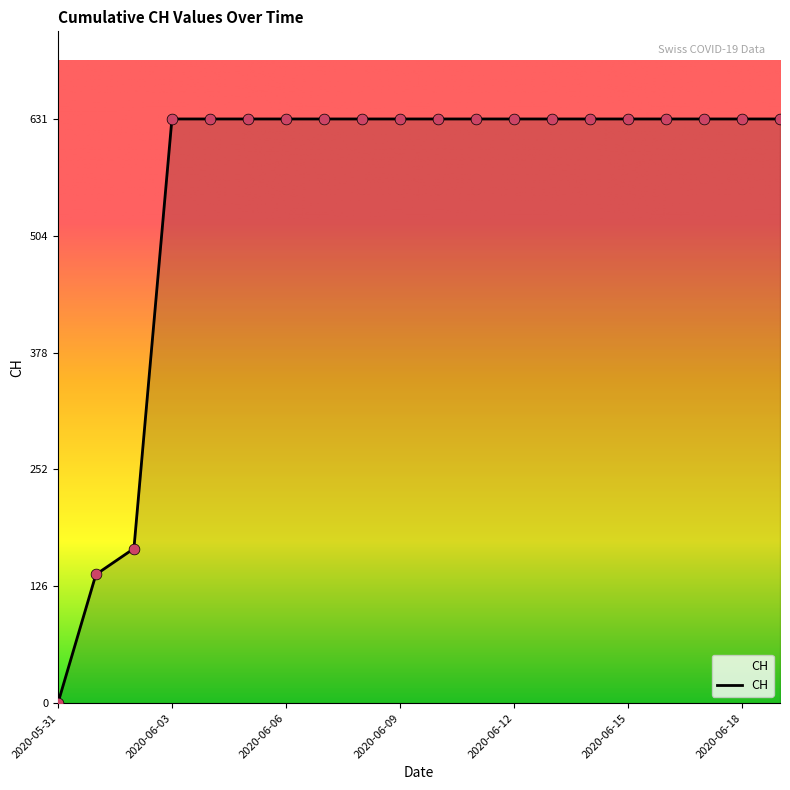

What is the maximum value shown in the chart?

631